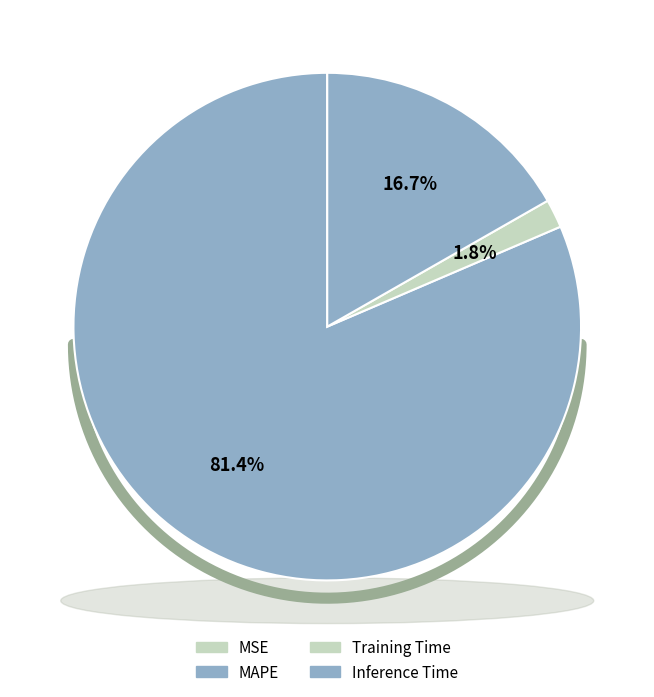

Count the number of slices in the pie.

4